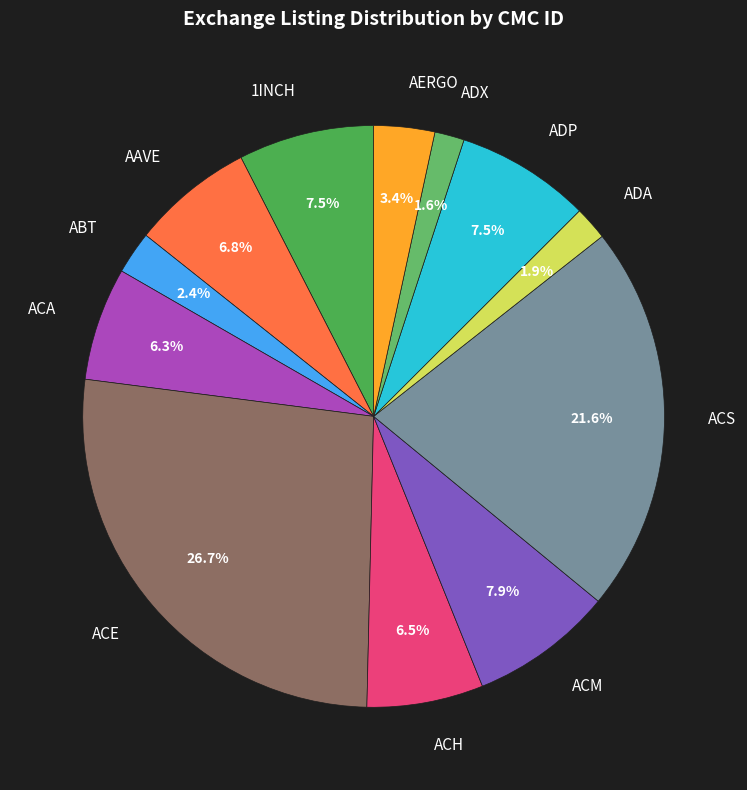

Does 1INCH represent more than half of the total?

No